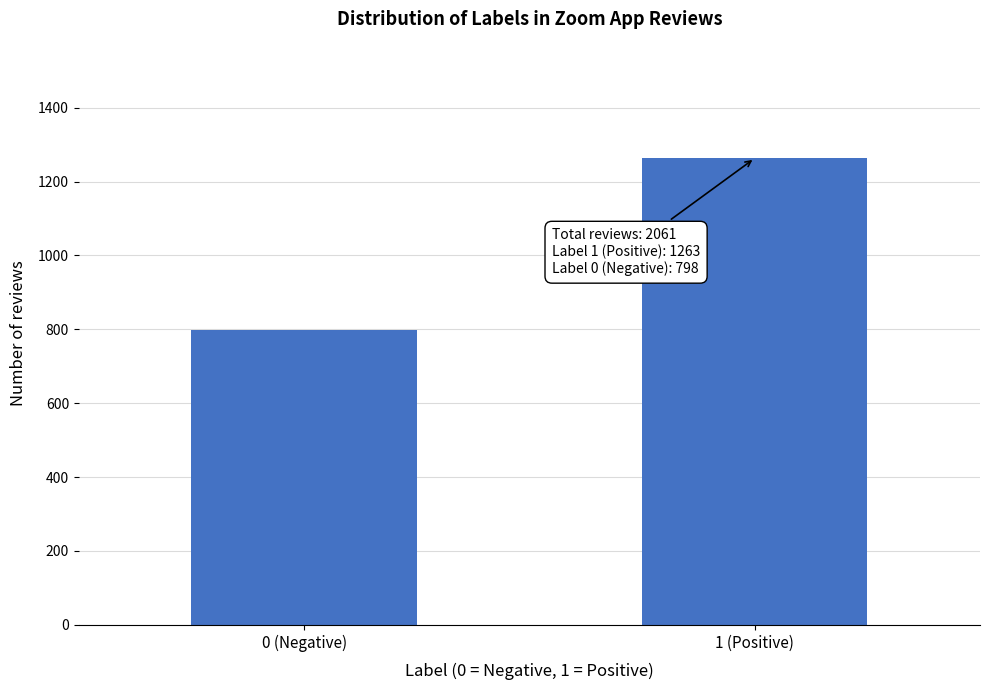

Reading left to right, transcribe all the data shown in this chart.

798	1263